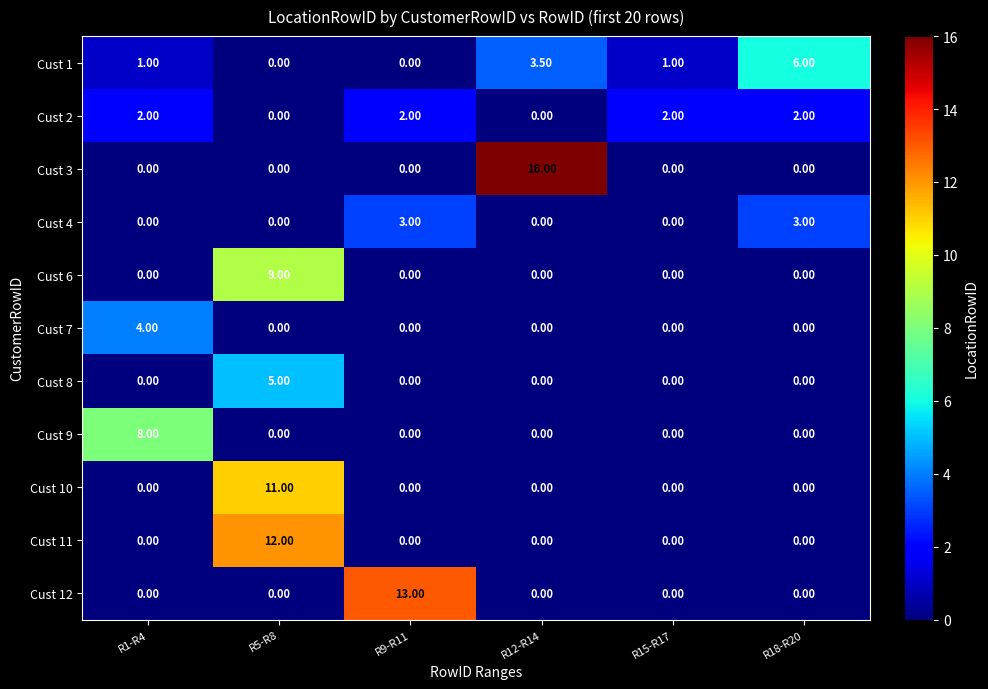

Rank the series by their maximum value, from highest to lowest.

Cust 3, Cust 12, Cust 11, Cust 10, Cust 6, Cust 9, Cust 1, Cust 8, Cust 7, Cust 4, Cust 2